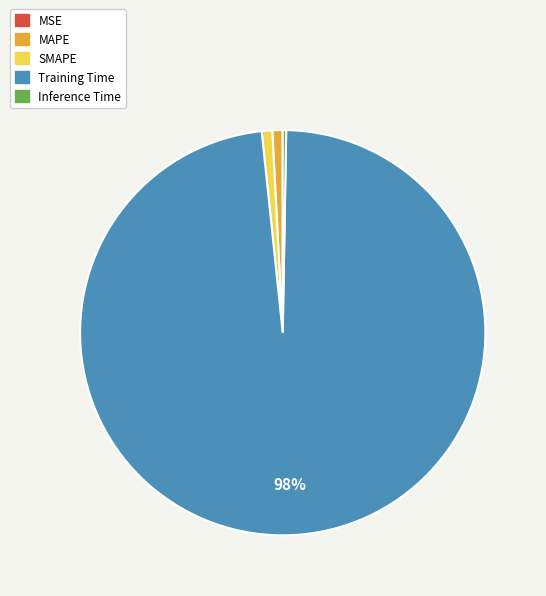

Combined, do SMAPE and Training Time account for over 50%?

Yes